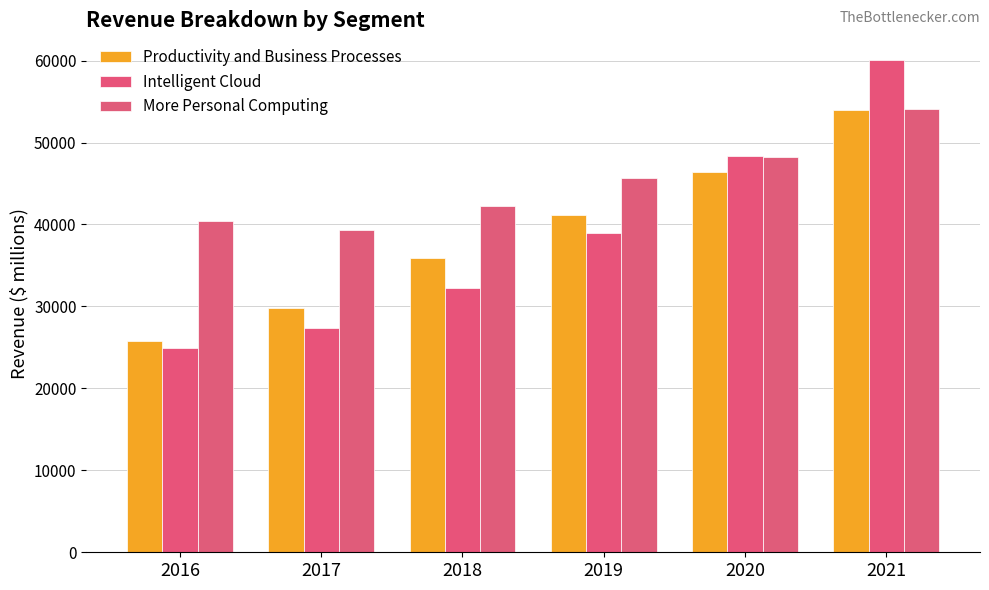

What is the approximate value of Productivity and Business Processes at 2020, to the nearest 50?

46400